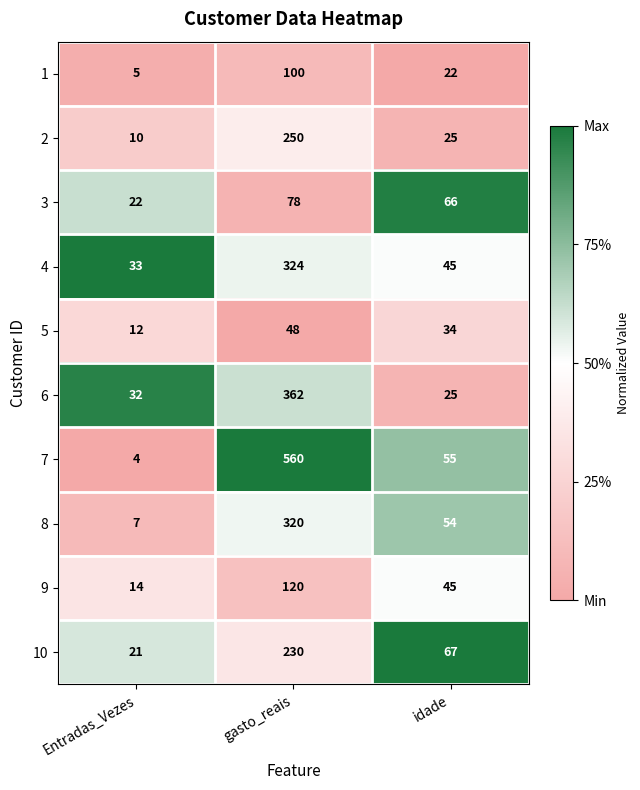

At which label is 8 closest to 163?

idade